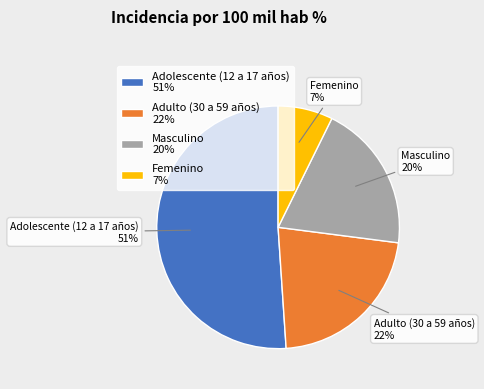

To the nearest percent, what is the difference between the Adolescente (12 a 17 años) and Masculino slice percentages?

31%